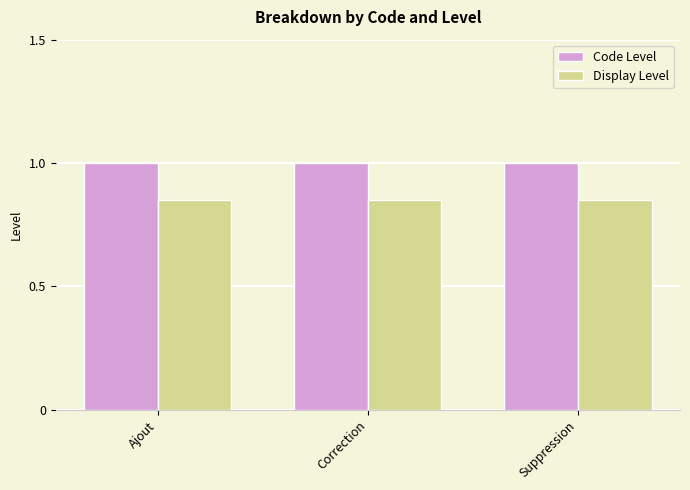

What are all the series names shown in the legend?

Code Level, Display Level